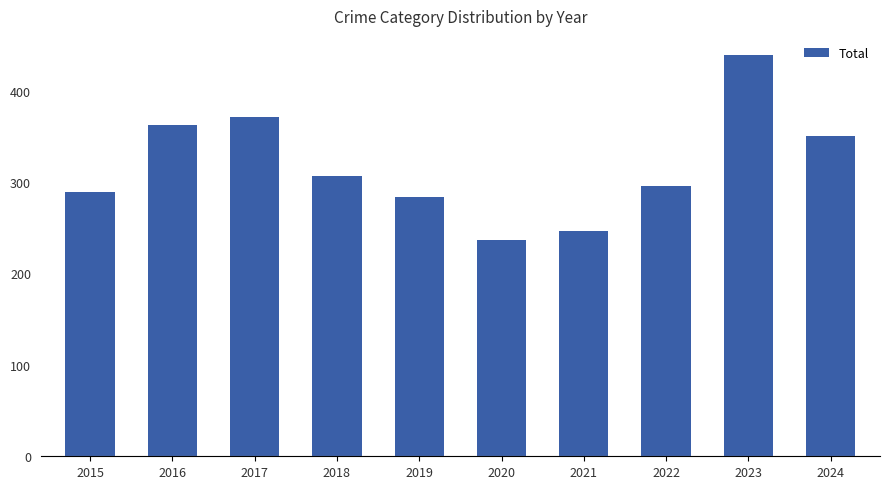

Reading left to right, transcribe all the data shown in this chart.

289	362	371	307	284	237	246	296	439	350